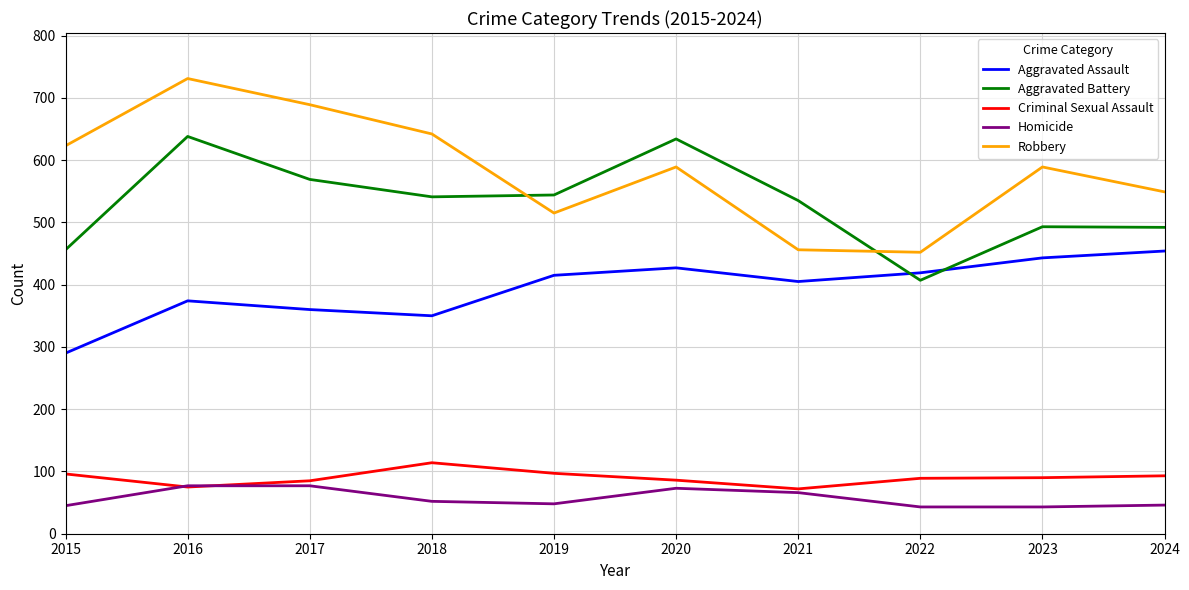

What is the smallest value displayed?

43